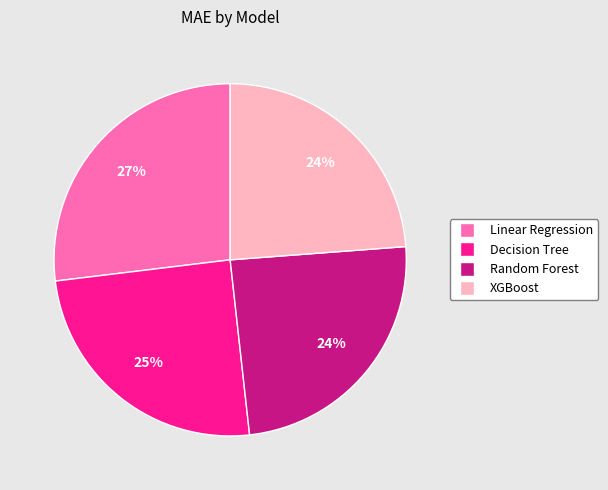

The Random Forest slice represents 10% of the pie. True or false?

False